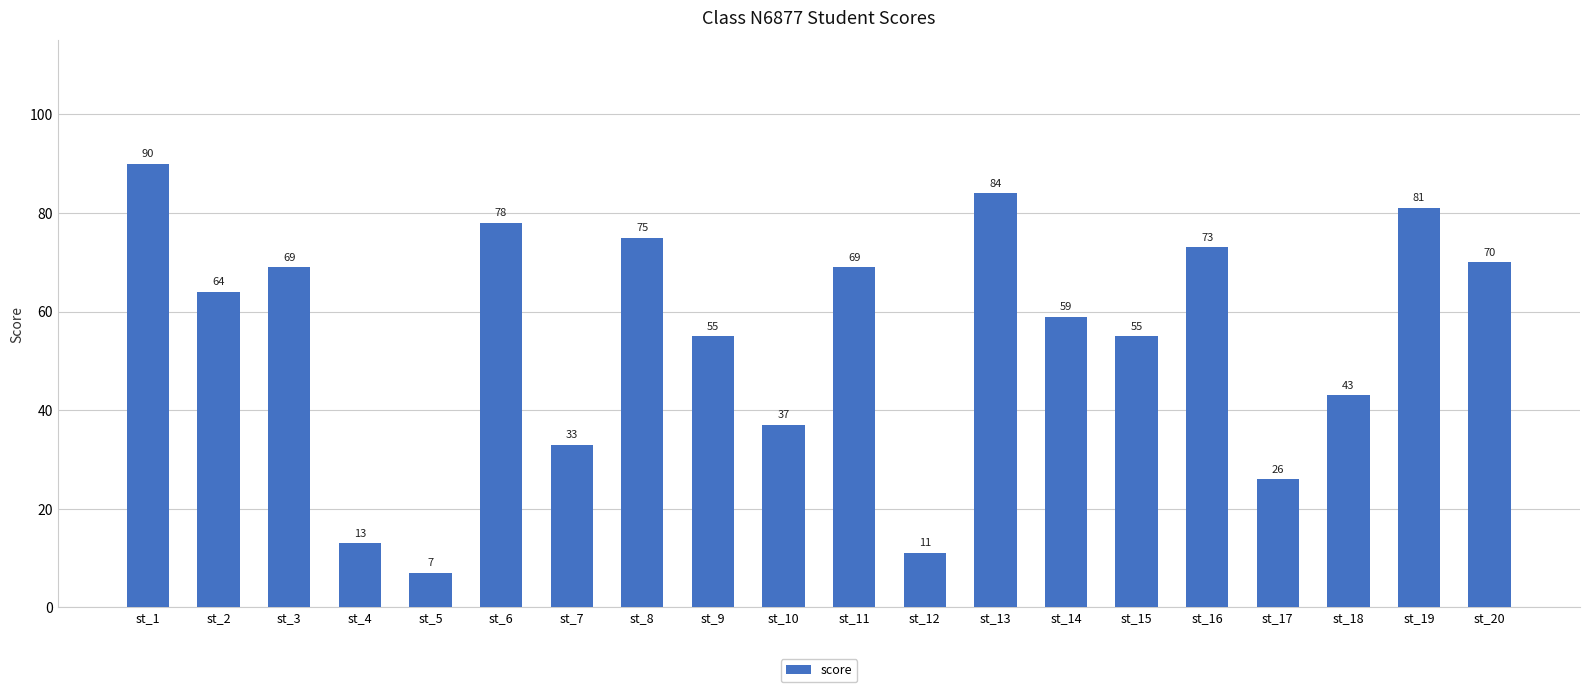

What is the value of the 3rd bar from the left?

69